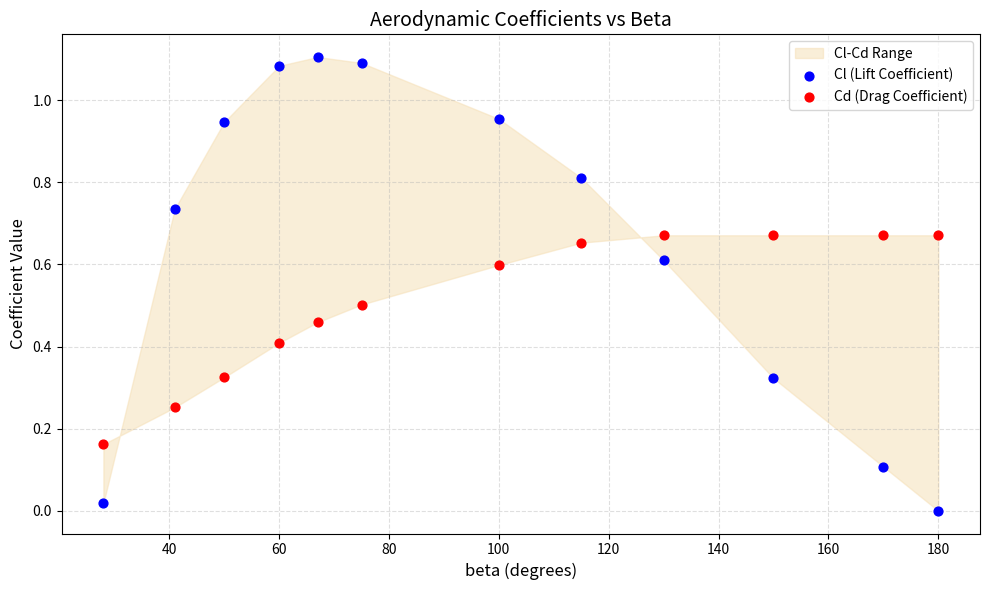

Which series contains the lowest Y value?

Cl (Lift Coefficient)